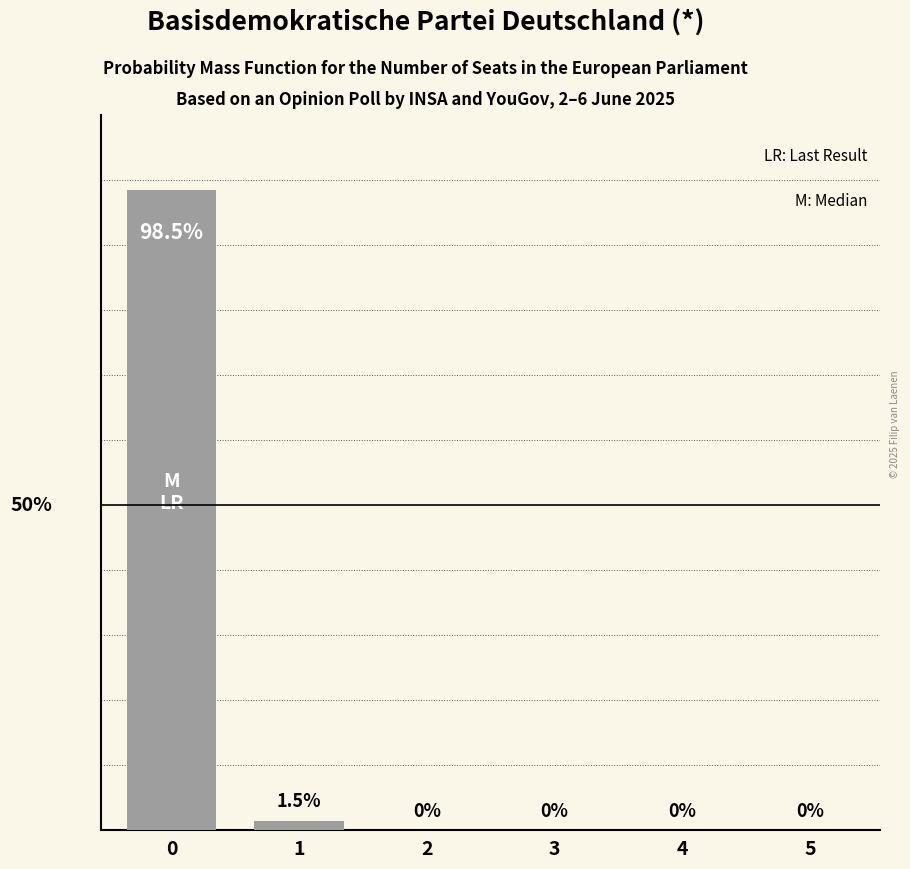

How many bars are there in total?

6